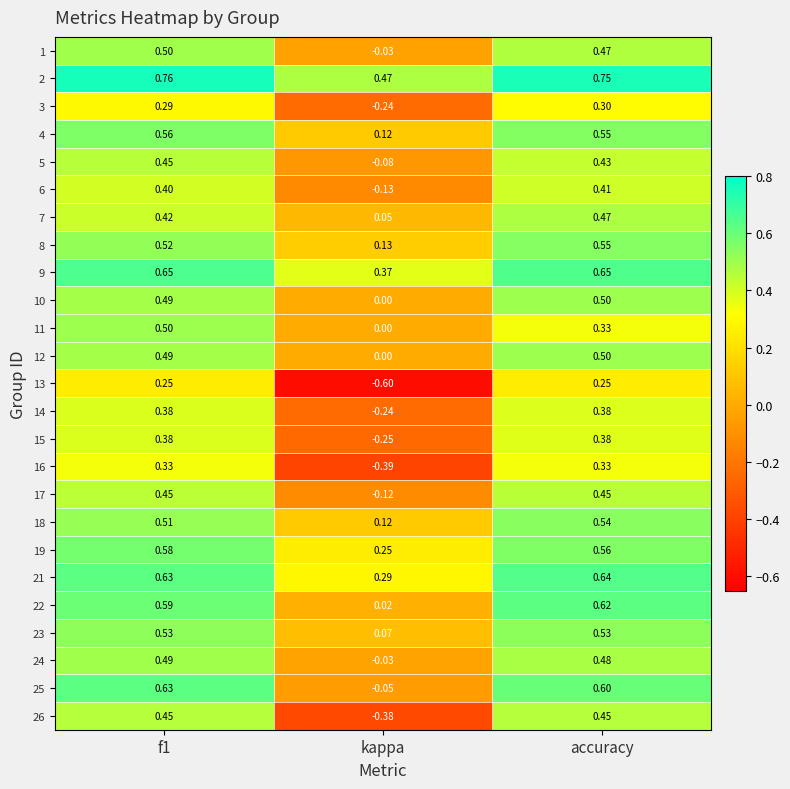

Which category has the lowest value across all series?

kappa